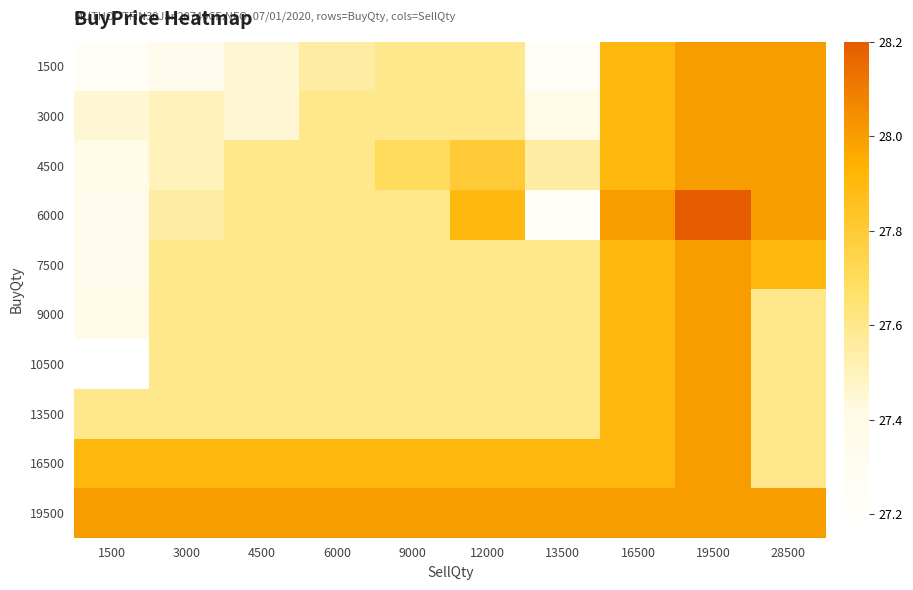

How many series are shown in this chart?

10